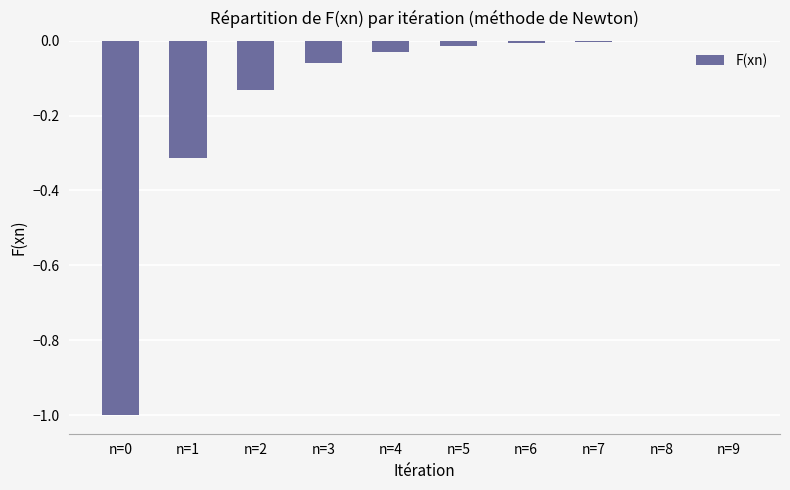

Between n=1 and n=3, which is larger?

n=3